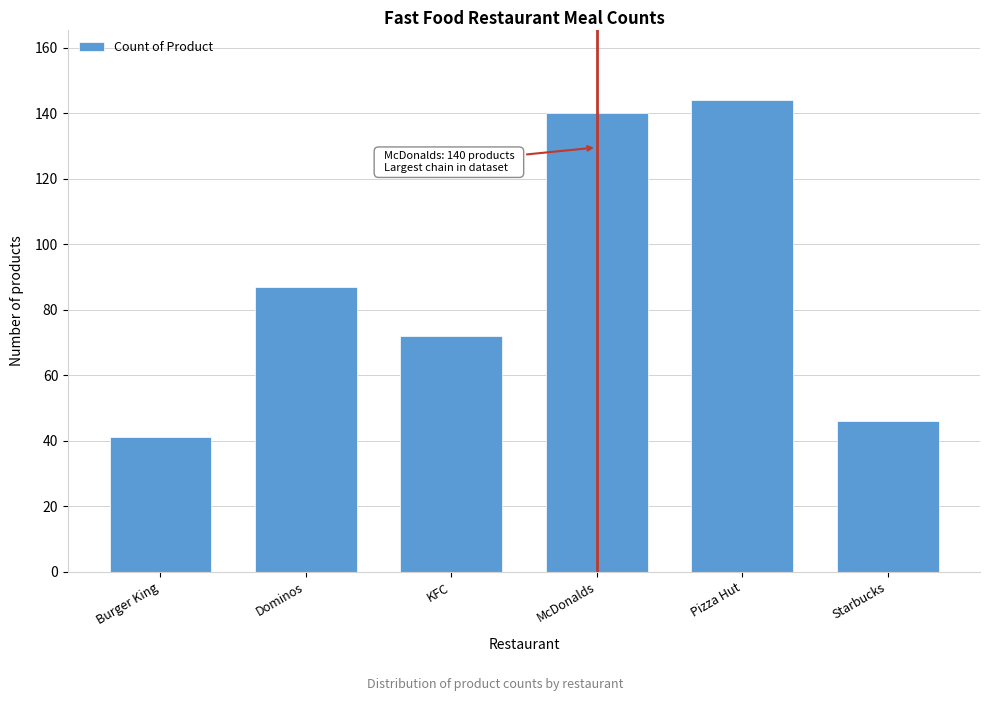

Reading left to right, list all the values displayed in this chart.

Burger King=41	Dominos=87	KFC=72	McDonalds=140	Pizza Hut=144	Starbucks=46